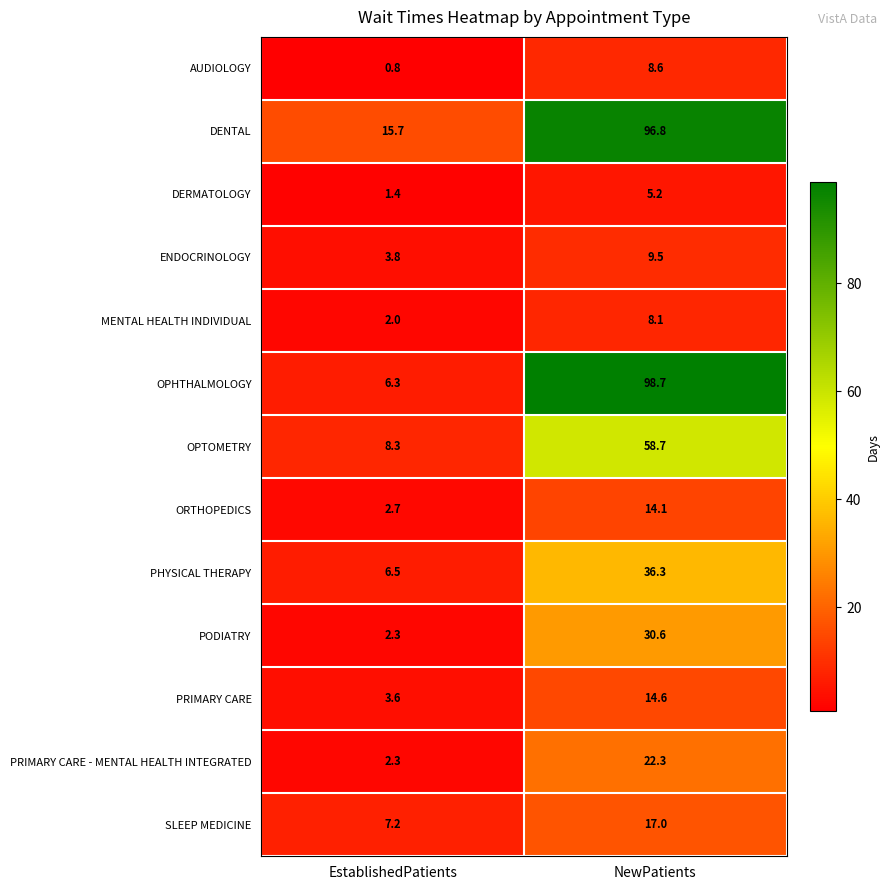

Rank the series by their maximum value, from highest to lowest.

OPHTHALMOLOGY, DENTAL, OPTOMETRY, PHYSICAL THERAPY, PODIATRY, PRIMARY CARE - MENTAL HEALTH INTEGRATED, SLEEP MEDICINE, PRIMARY CARE, ORTHOPEDICS, ENDOCRINOLOGY, AUDIOLOGY, MENTAL HEALTH INDIVIDUAL, DERMATOLOGY